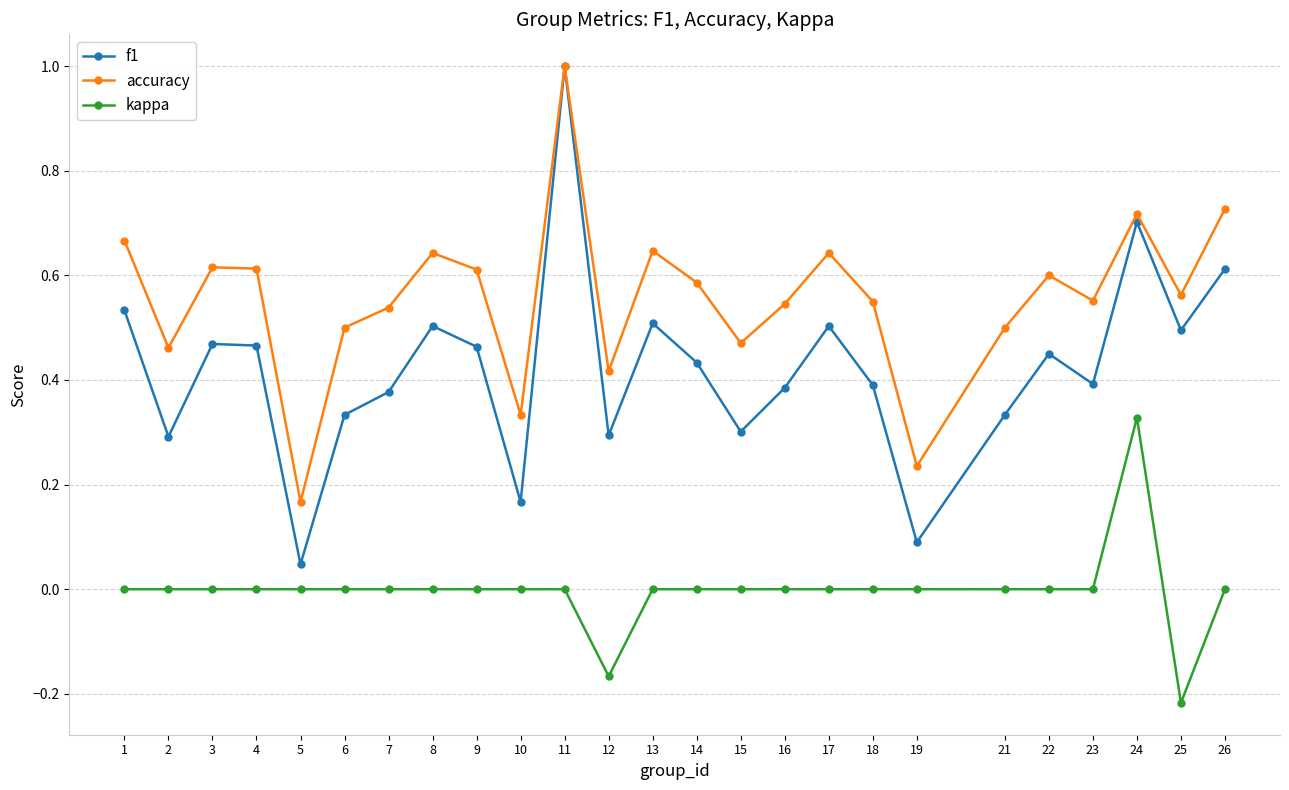

Which series has the largest total across all categories?

accuracy